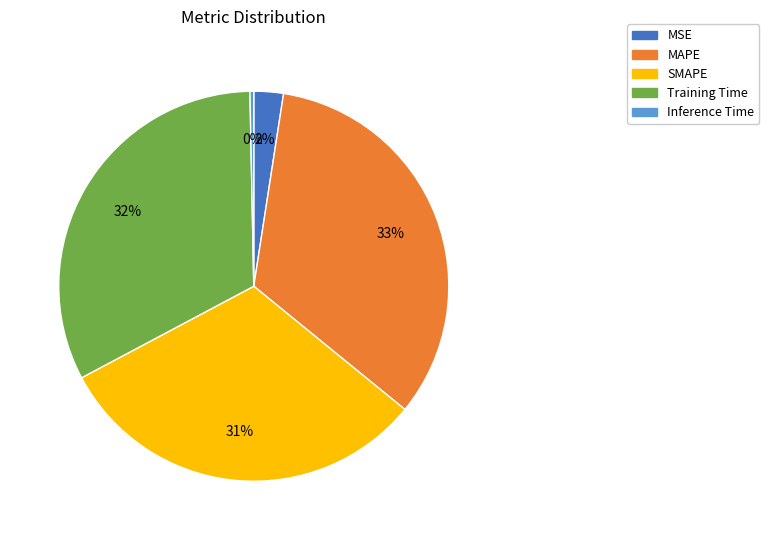

True or false: MSE accounts for 2% of the total.

True